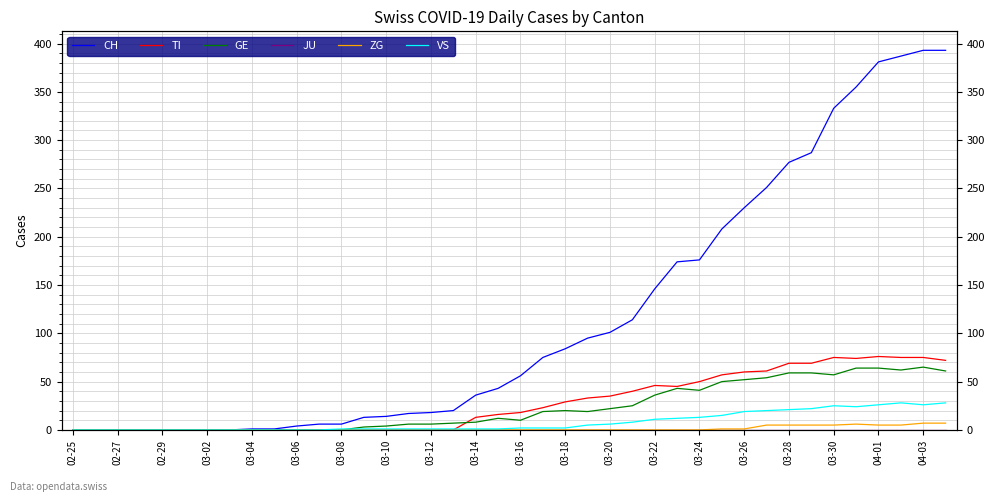

Reading right to left, transcribe all the data shown in this chart.

CH: 393	393	387	381	355	333	287	277	251	230	208	176	174	146	114	101	95	84	75	56	43	36	20	18	17	14	13	6	6	4	1	1	0	0	0	0	0	0	0	0
TI: 72	75	75	76	74	75	69	69	61	60	57	50	45	46	40	35	33	29	23	18	16	13	0	0	0	0	0	0	0	0	0	0	0	0	0	0	0	0	0	0
GE: 61	65	62	64	64	57	59	59	54	52	50	41	43	36	25	22	19	20	19	10	12	8	7	6	6	4	3	0	0	0	0	0	0	0	0	0	0	0	0	0
JU: 0	0	0	0	0	0	0	0	0	0	0	0	0	0	0	0	0	0	0	0	0	0	0	0	0	0	0	0	0	0	0	0	0	0	0	0	0	0	0	0
ZG: 7	7	5	5	6	5	5	5	5	1	1	0	0	0	0	0	0	0	0	0	0	0	0	0	0	0	0	0	0	0	0	0	0	0	0	0	0	0	0	0
VS: 28	26	28	26	24	25	22	21	20	19	15	13	12	11	8	6	5	2	2	2	1	1	1	1	1	1	1	1	0	0	0	0	0	0	0	0	0	0	0	0